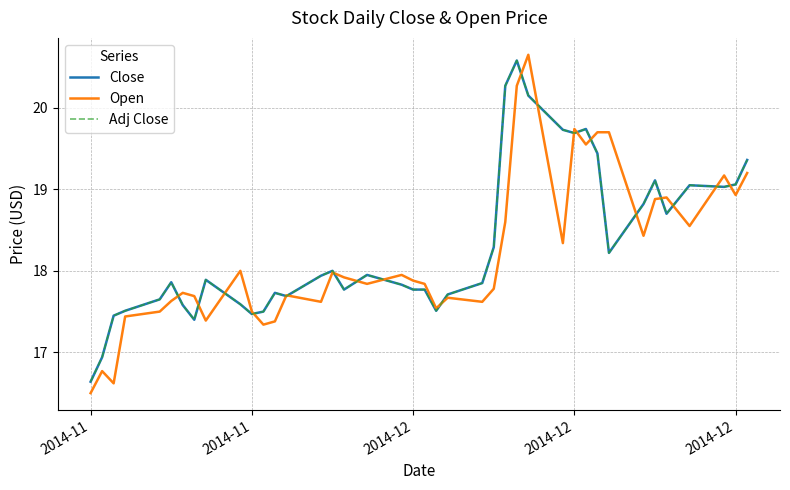

Does the chart have visible grid lines?

Yes